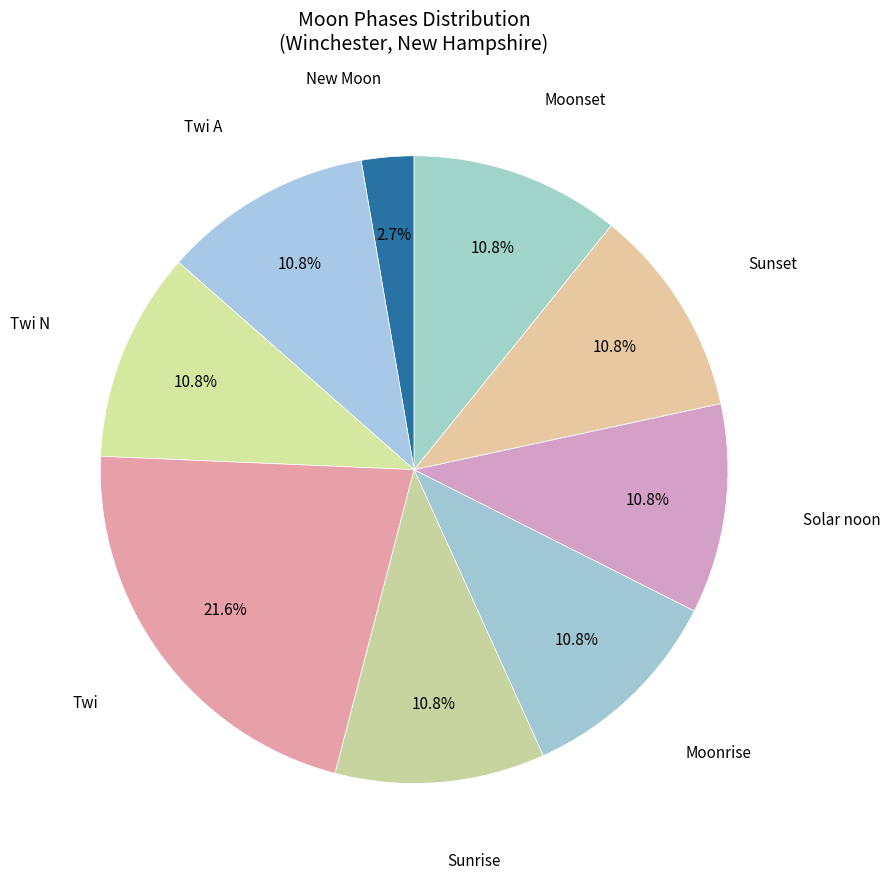

Count the number of slices in the pie.

9